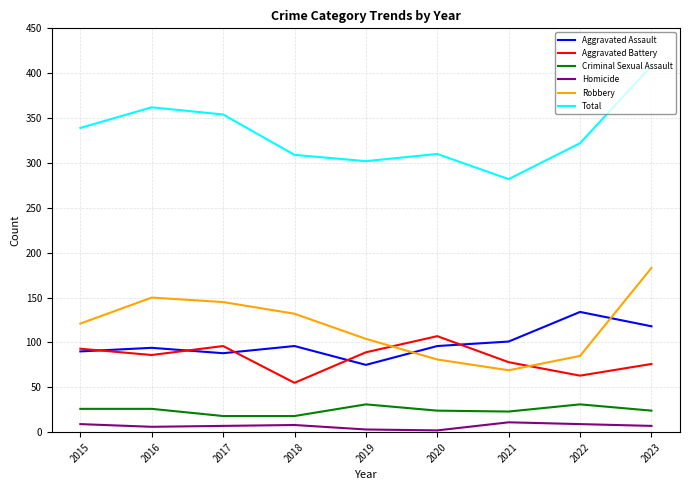

At which category is the sum across all series the highest?

2023